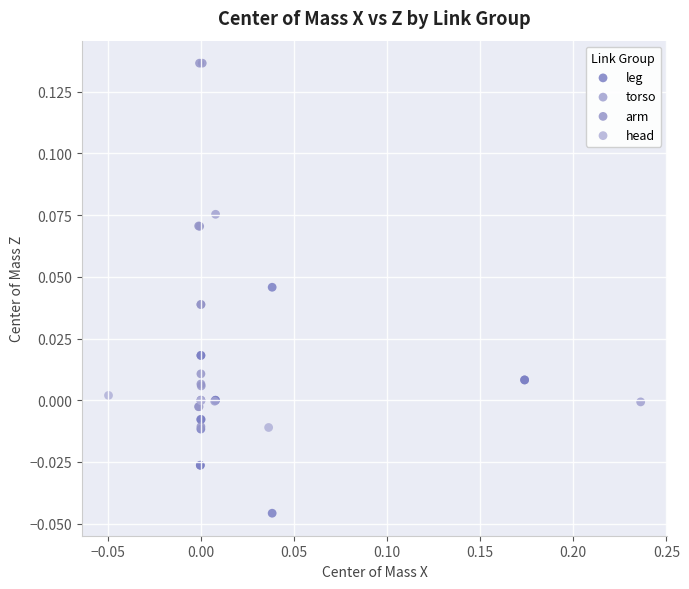

Which series contains the lowest Y value?

leg